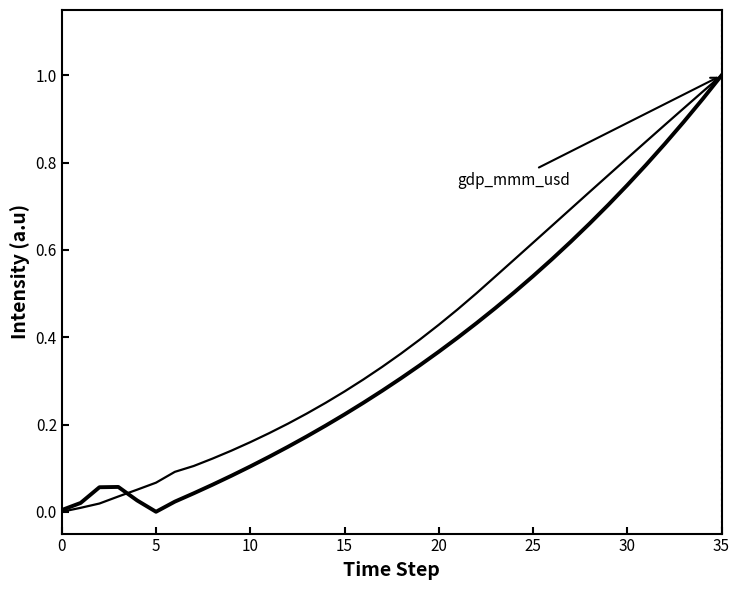

Does the chart display data point markers on the line(s)?

No